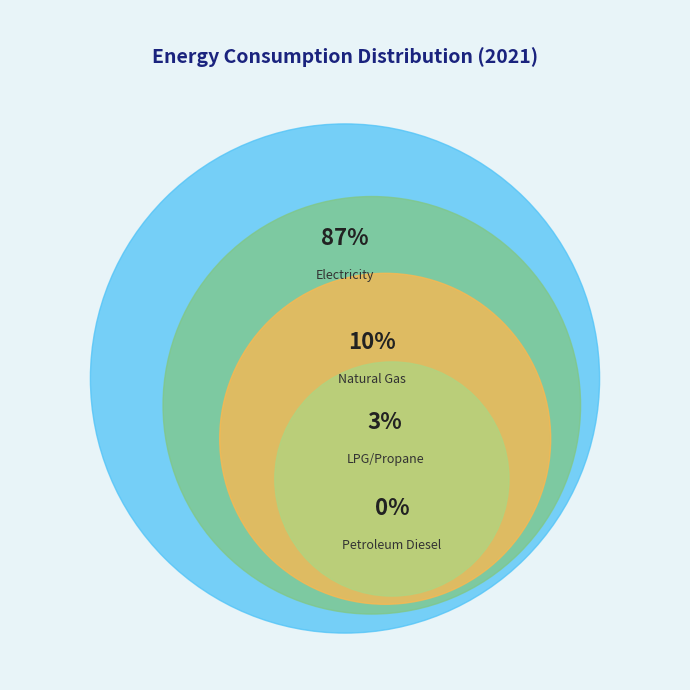

Which category accounts for the majority?

electricity (BTU)